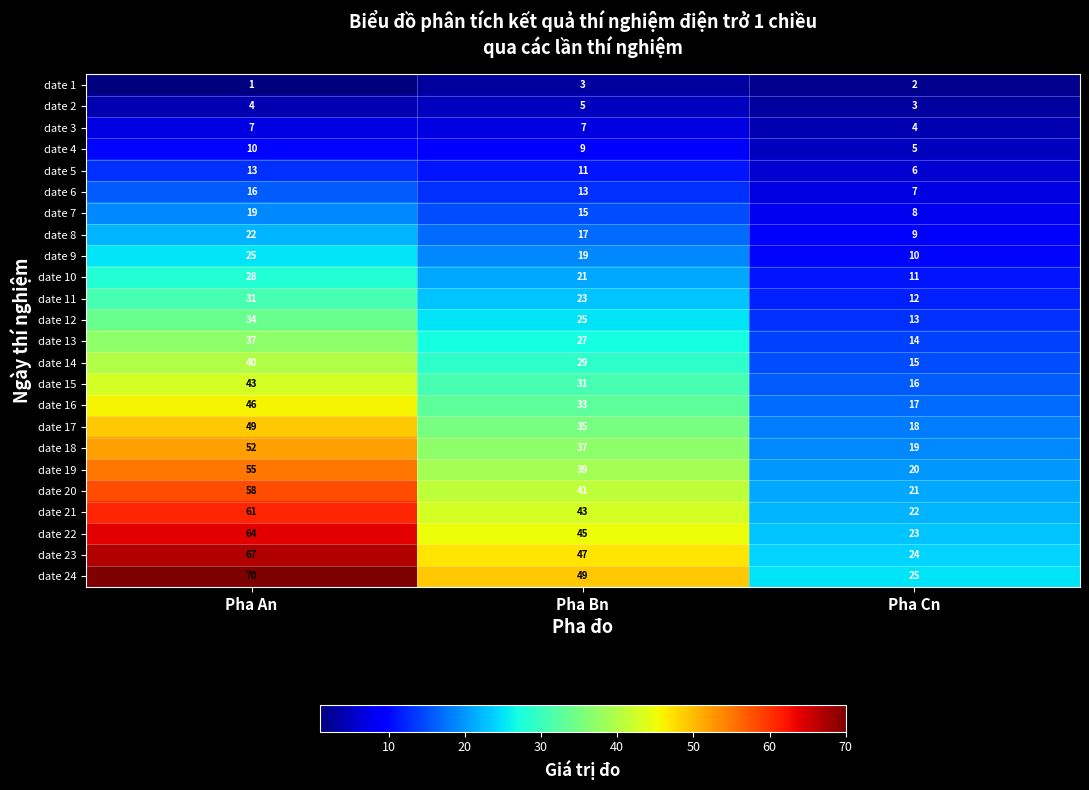

What is the difference between the highest and lowest values at Pha Cn?

23